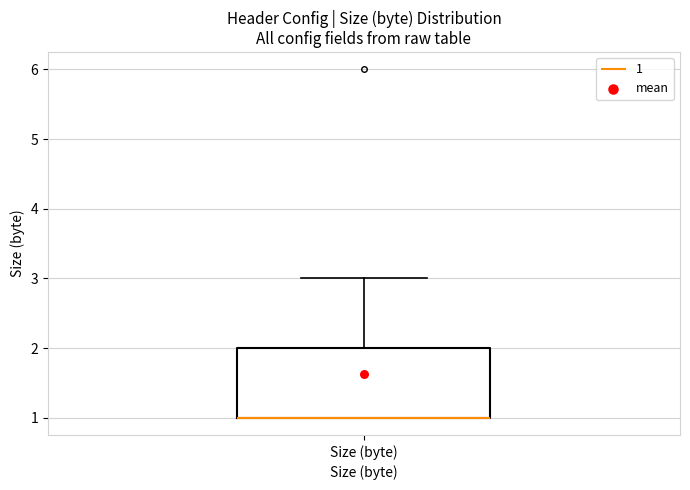

Transcribe this box plot: give where the median line is, the range the box spans, and where the two whiskers end, as read against the y-axis. The values are not printed on the chart, so give them approximately, as read against the axis.

median 1 (drawn on the box's lower edge), box 1 to 2, whiskers 1 to 3